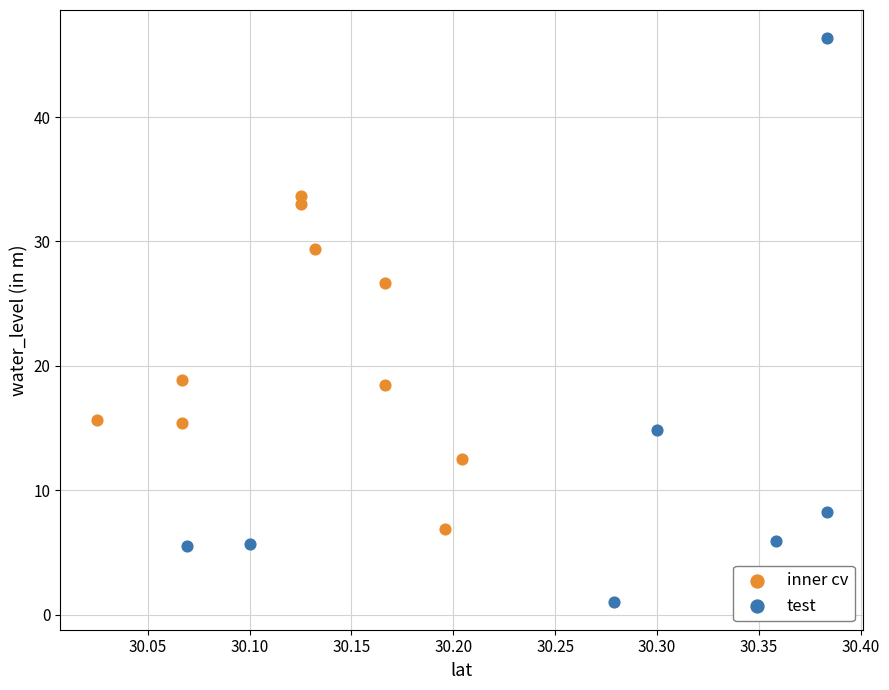

Which series reaches the minimum Y coordinate?

test